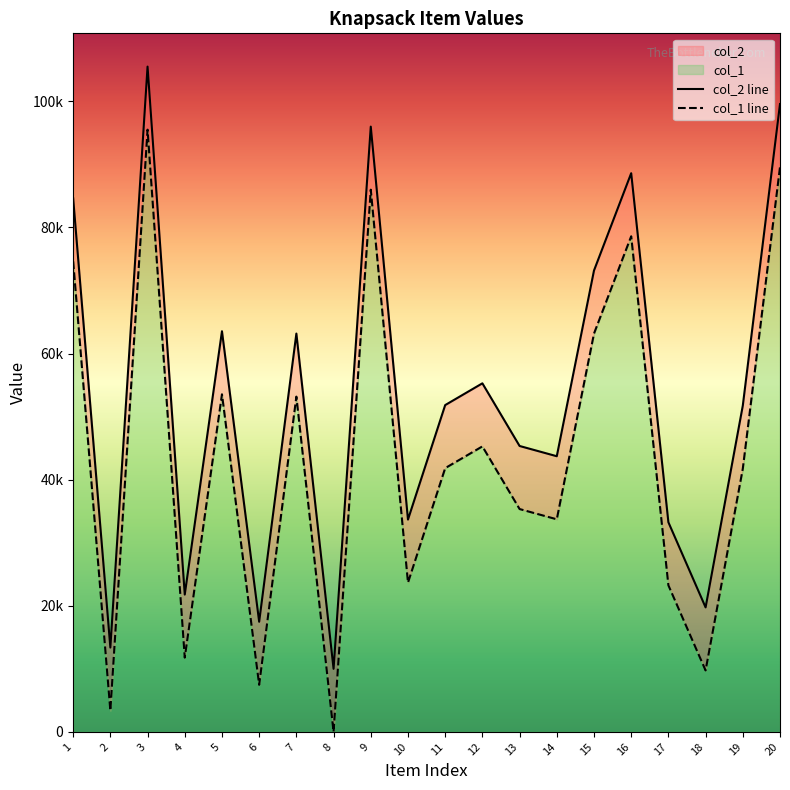

How many values in the col_1 line series exceed 41823?

9